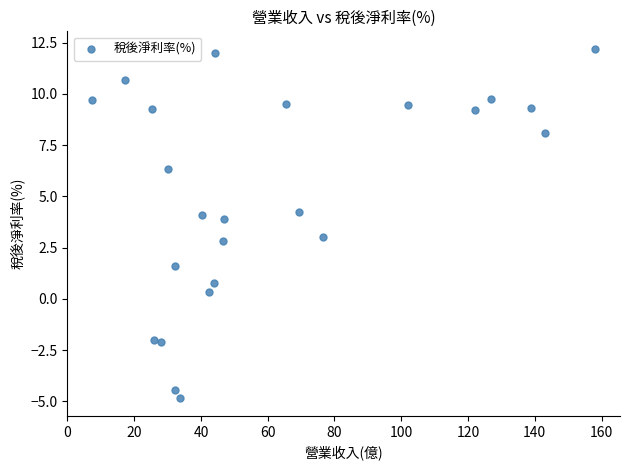

How many data points are displayed?

24